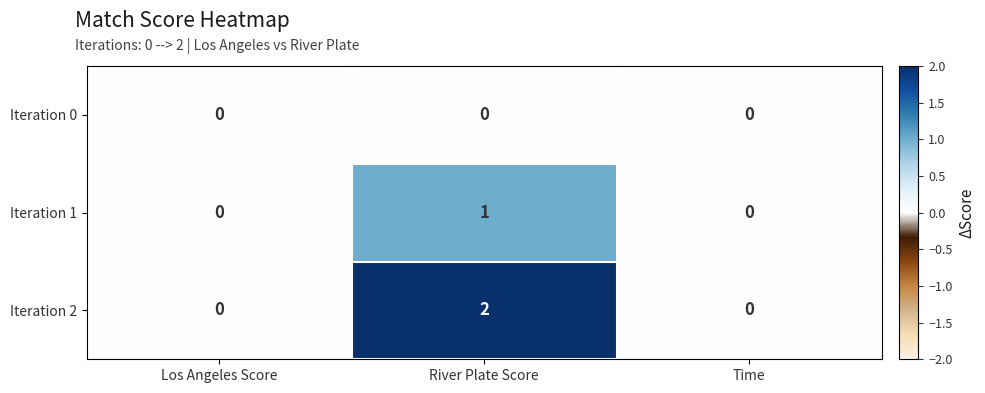

At how many categories does at least one series exceed 1?

1